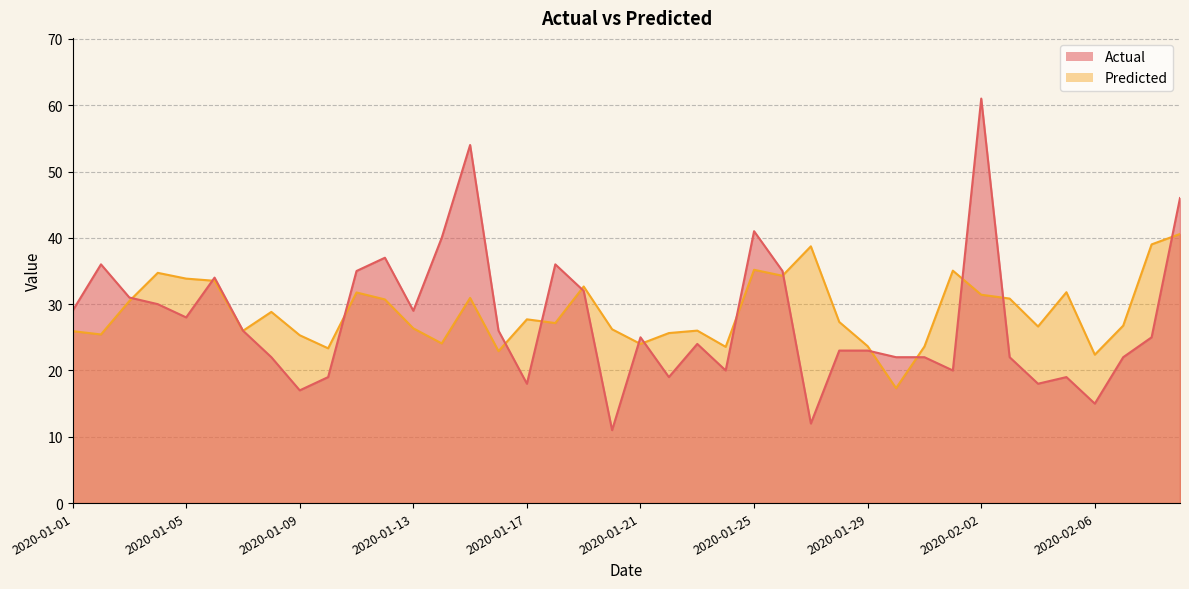

The Predicted series shows 11.9 at 2020-01-02. True or false?

False